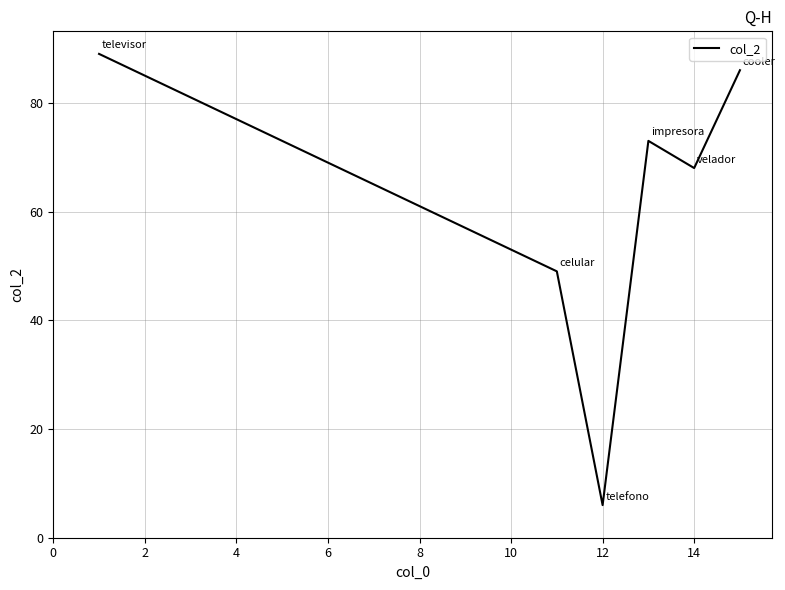

True or false: there are more than 1 points higher than both neighbors.

False